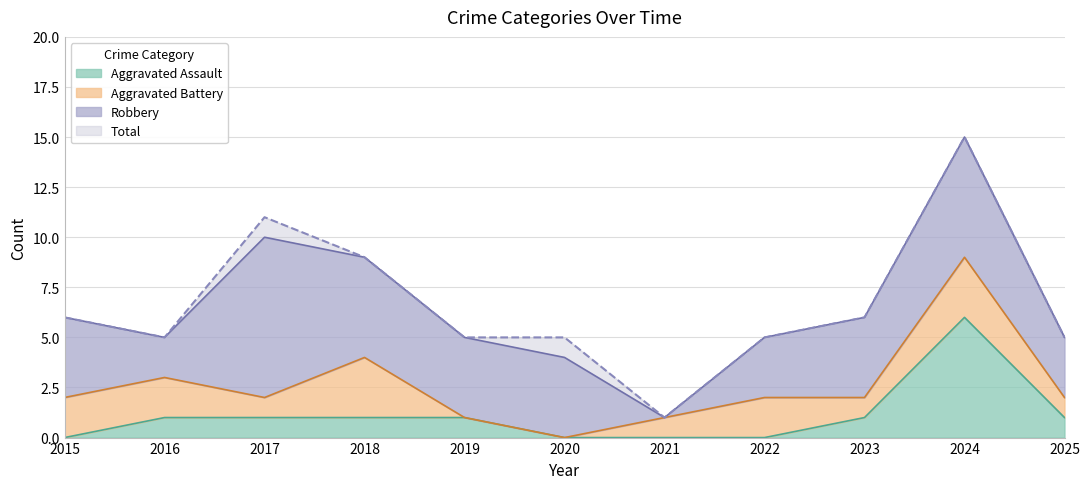

The value of Aggravated Assault at 2023 is 2. True or false?

False